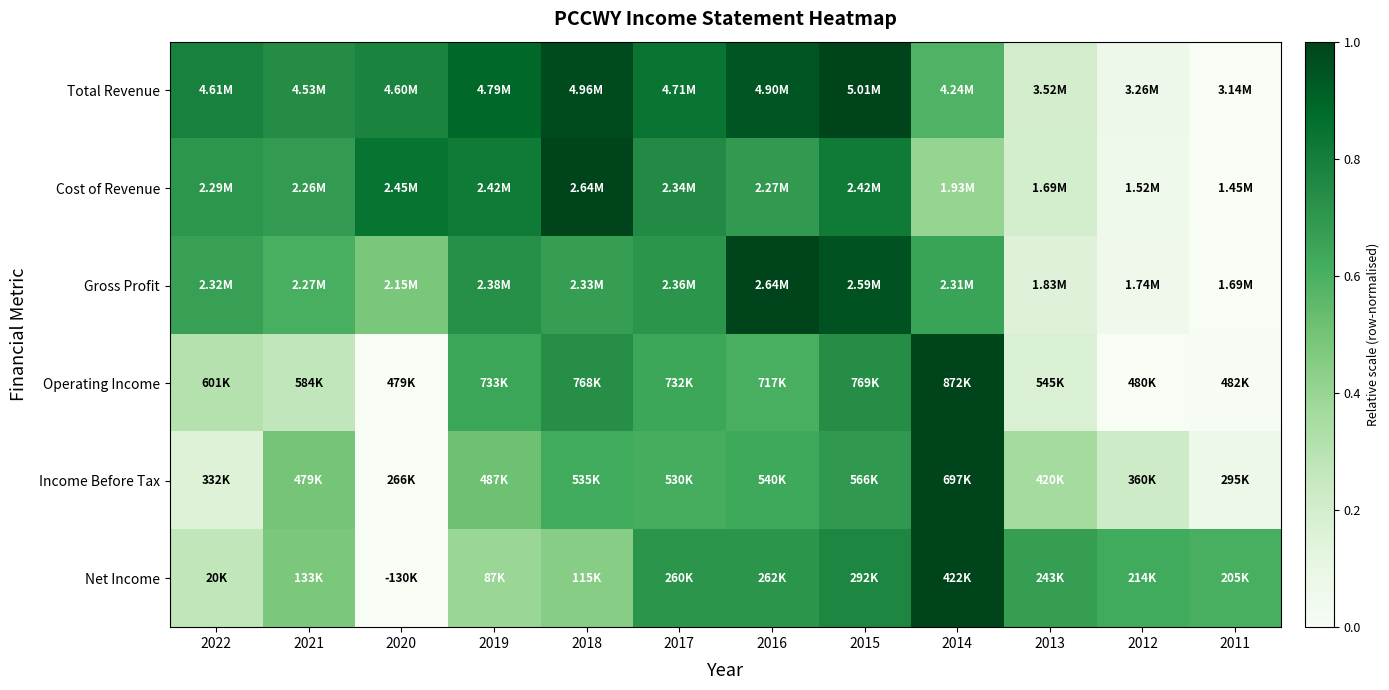

Count the number of categories in the chart.

12